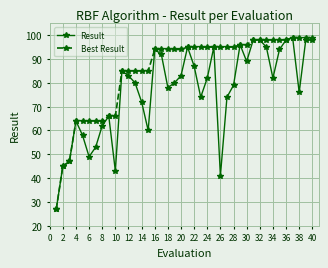

What is the smallest value displayed?

27.0